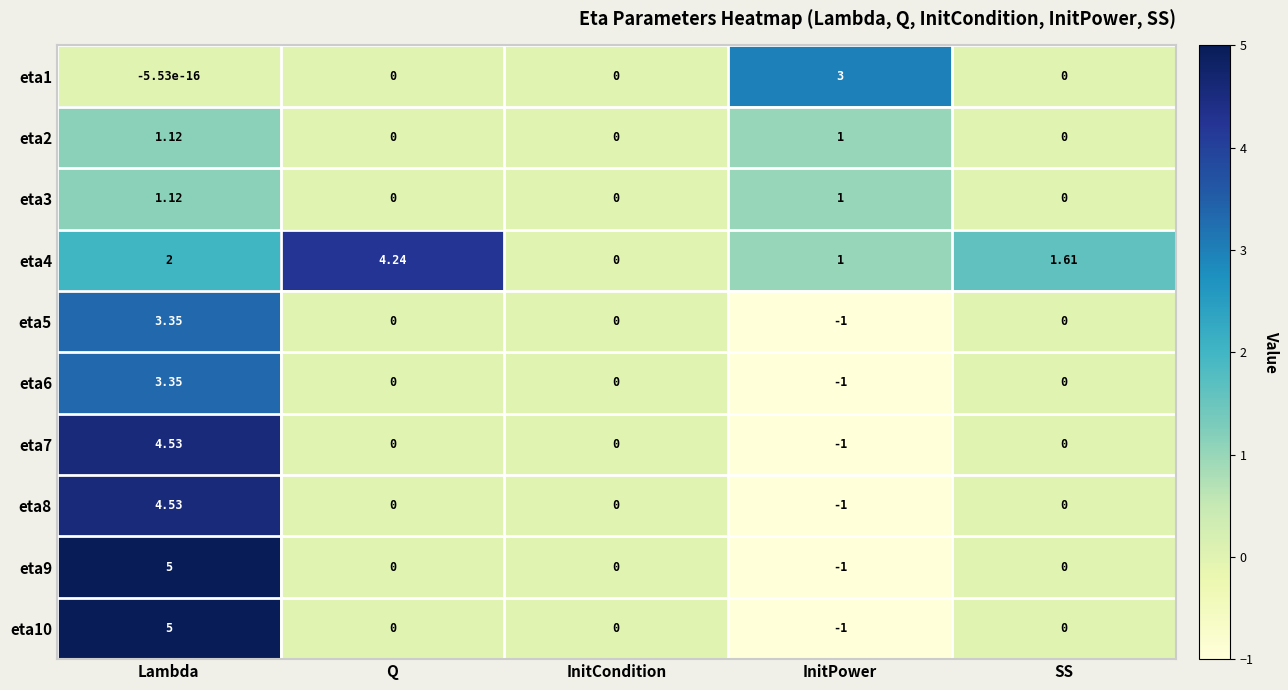

Which label corresponds to the largest value in the chart?

Lambda